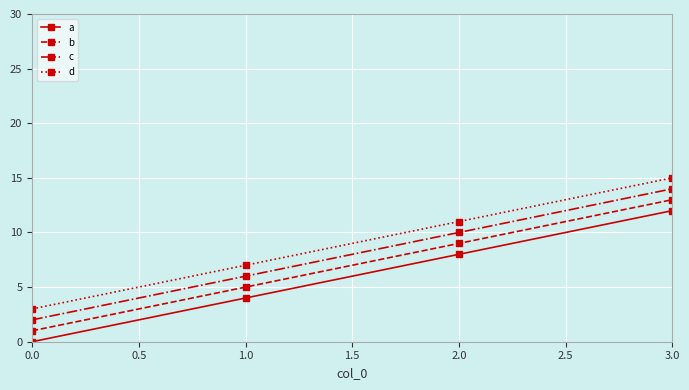

List the labels in order of a value, smallest first.

0.0, 1.0, 2.0, 3.0